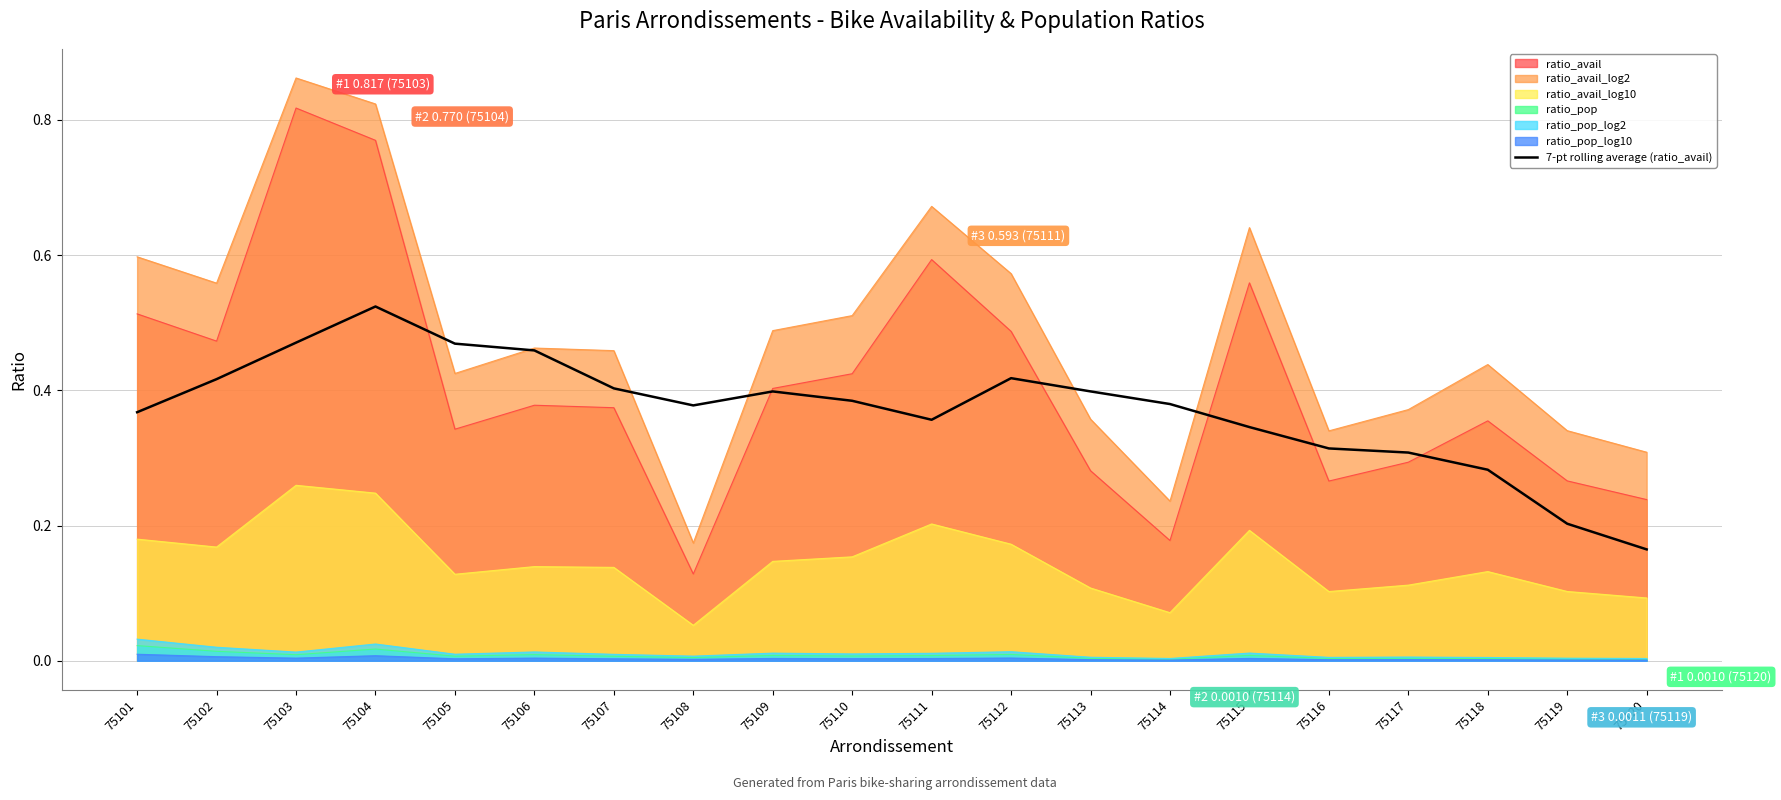

Which category has the lowest value across all series?

75120